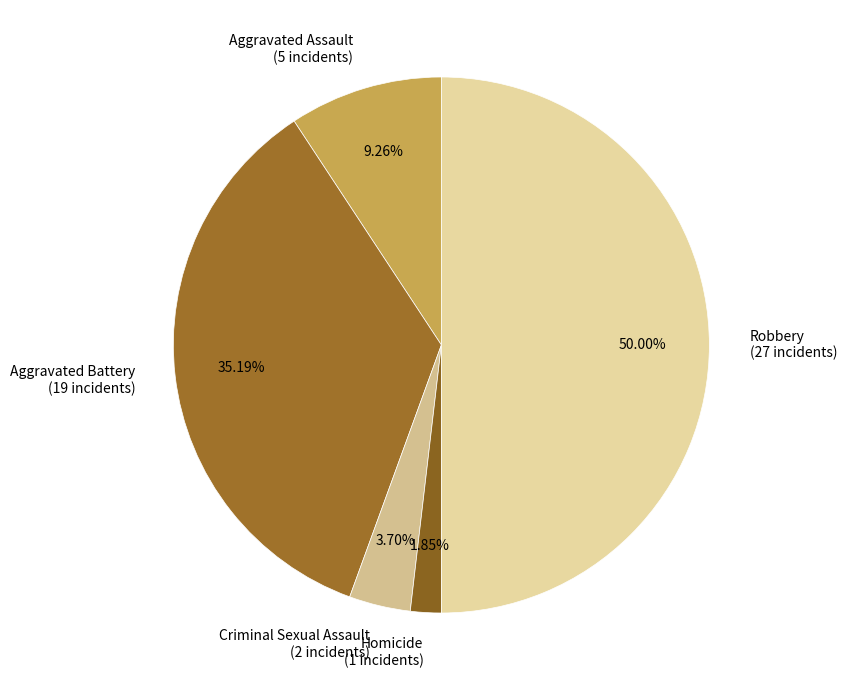

Which slice is the smallest?

Homicide